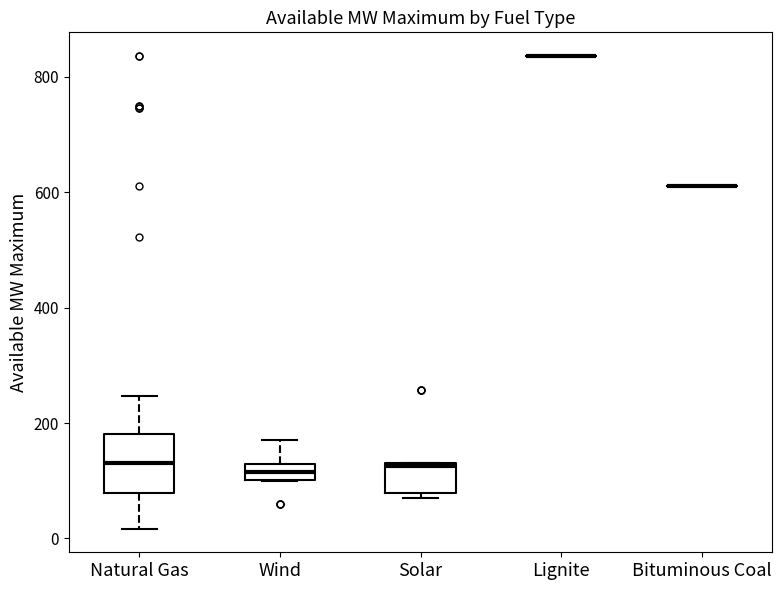

Comparing the boxes themselves (not the whiskers), which one is the tallest?

Natural Gas